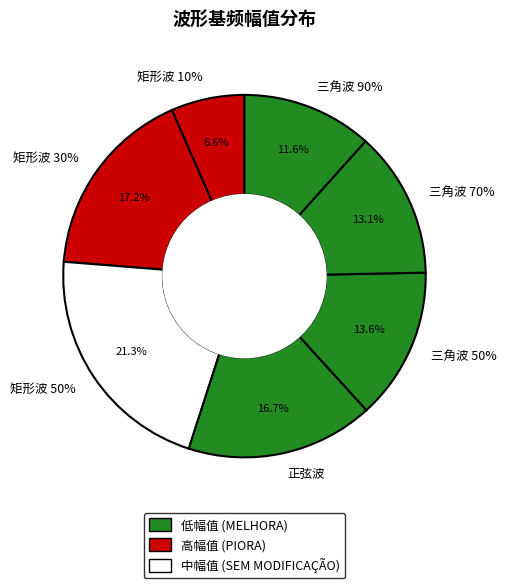

To the nearest percent, what is the combined percentage of 三角波 70% and 三角波 90%?

25%